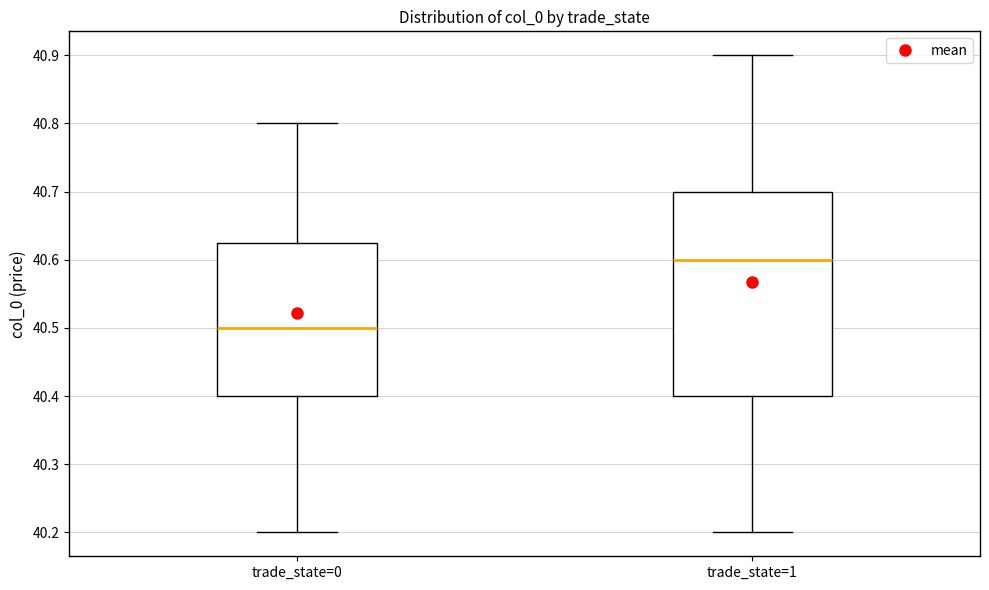

Reading left to right, read every box against the y-axis: the position of its median line, the range the box covers, and the ends of its whiskers. The values are not printed on the chart, so give them approximately, as read against the axis.

trade_state=0: median 40.50, box 40.40 to 40.63, whiskers 40.20 to 40.80
trade_state=1: median 40.60, box 40.40 to 40.70, whiskers 40.20 to 40.90